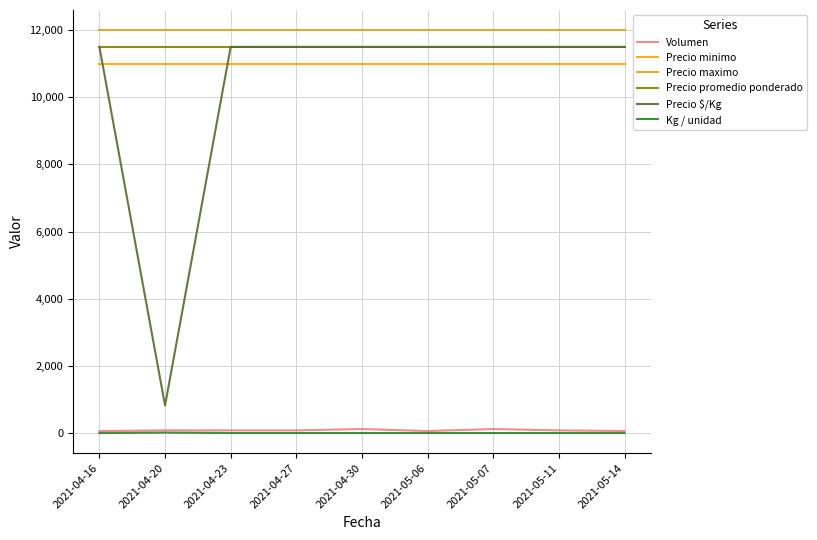

True or false: Precio maximo and Precio minimo cross at least once.

False